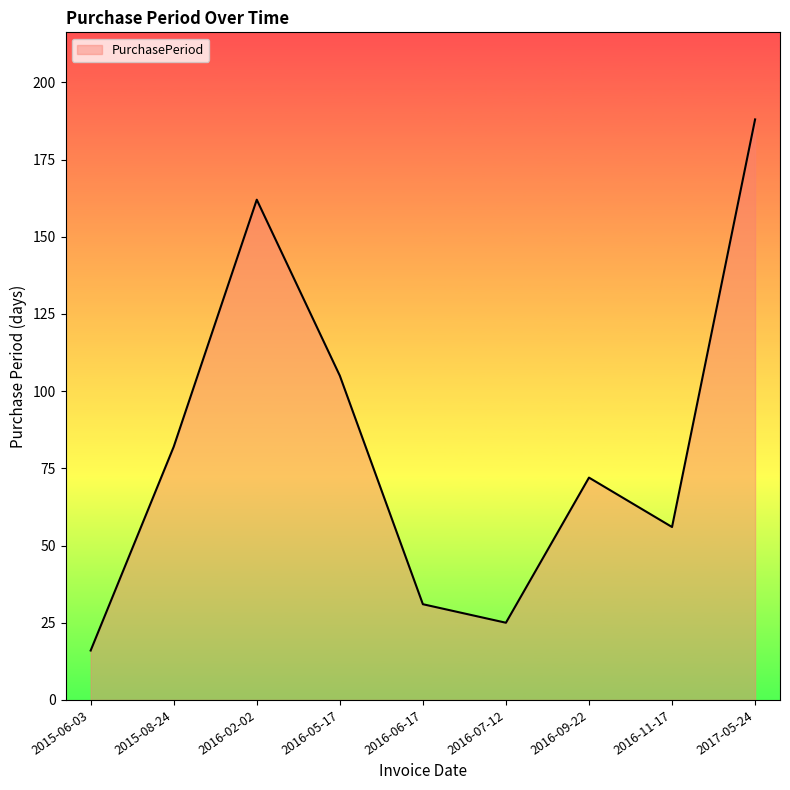

What is the smallest value displayed?

16